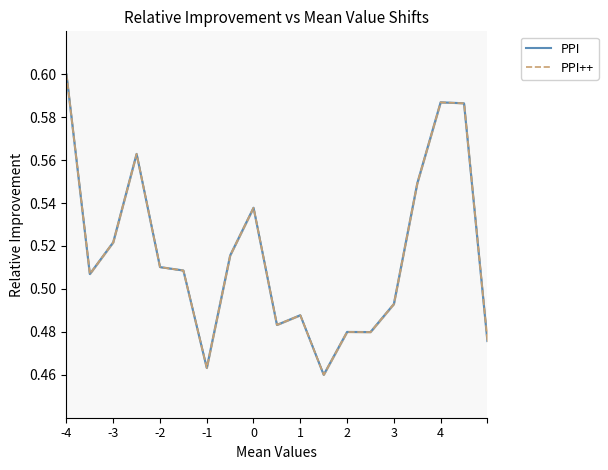

Reading left to right, what are all the values shown in this chart?

PPI: 0.6	0.5	0.5	0.6	0.5	0.5	0.5	0.5	0.5	0.5	0.5	0.5	0.5	0.5	0.5	0.5	0.6	0.6	0.5
PPI++: 0.6	0.5	0.5	0.6	0.5	0.5	0.5	0.5	0.5	0.5	0.5	0.5	0.5	0.5	0.5	0.5	0.6	0.6	0.5